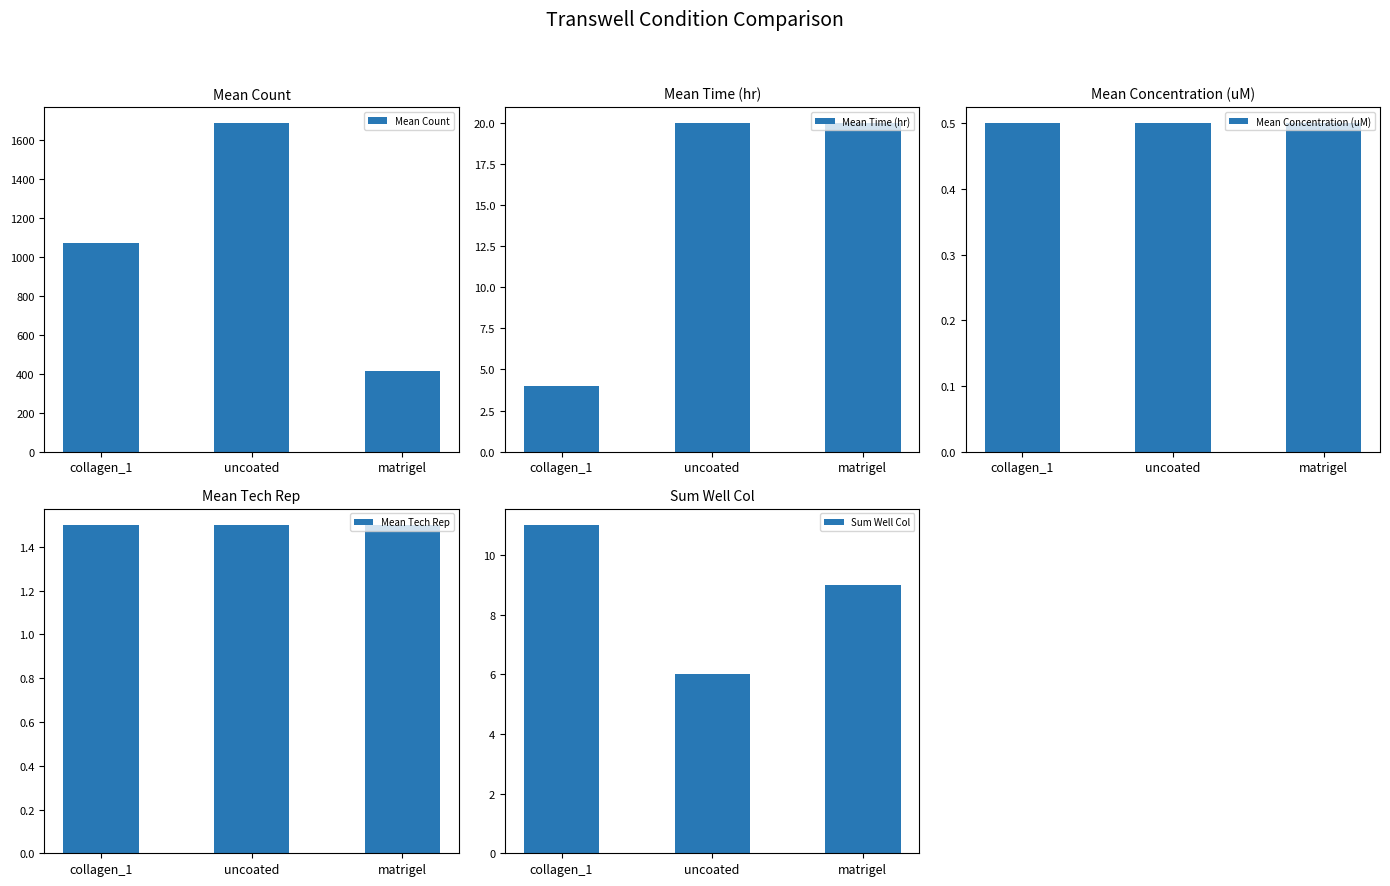

Reading left to right, list all the values displayed in this chart.

Mean Count: 1069.9	1687.0	411.5
Mean Time (hr): 4.0	20.0	20.0
Mean Concentration (uM): 0.5	0.5	0.5
Mean Tech Rep: 1.5	1.5	1.5
Sum Well Col: 11.0	6.0	9.0